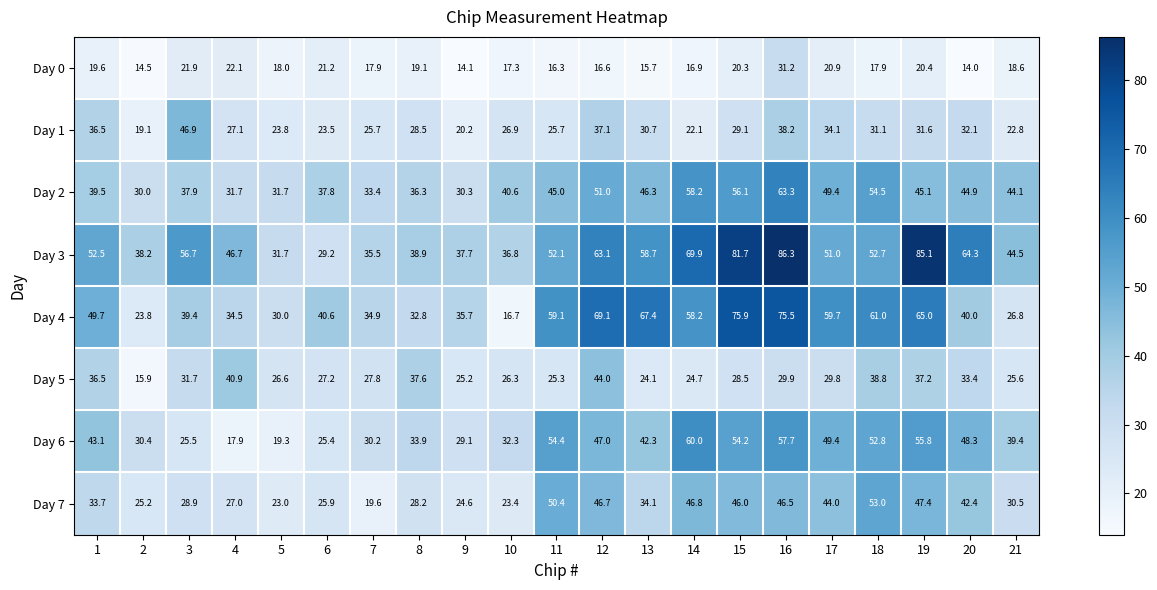

At which category is the sum across all series the highest?

16